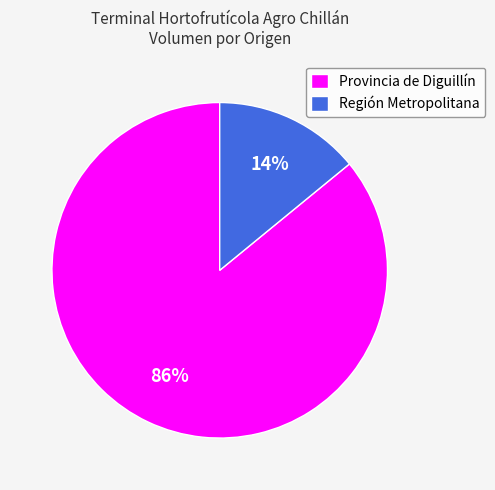

Rank the categories by value from lowest to highest.

Región Metropolitana, Provincia de Diguillín